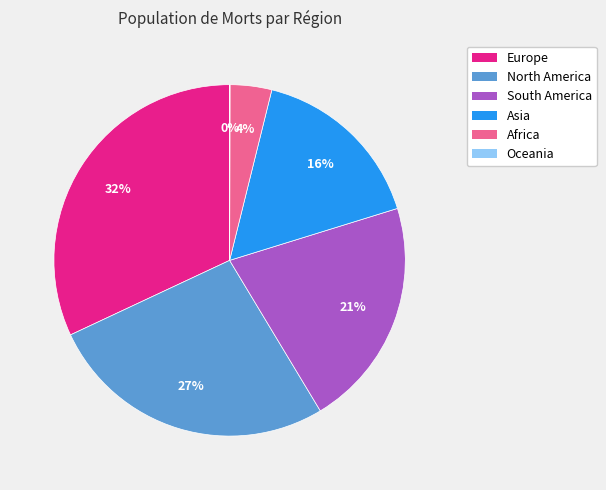

To the nearest percent, what is the average slice percentage?

17%